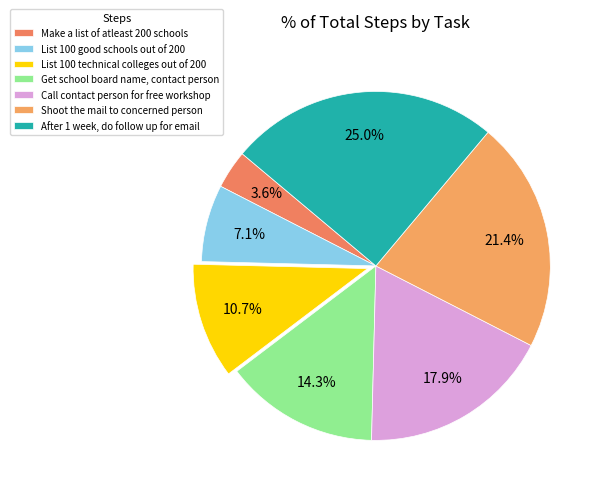

How many slices are in this pie chart?

7